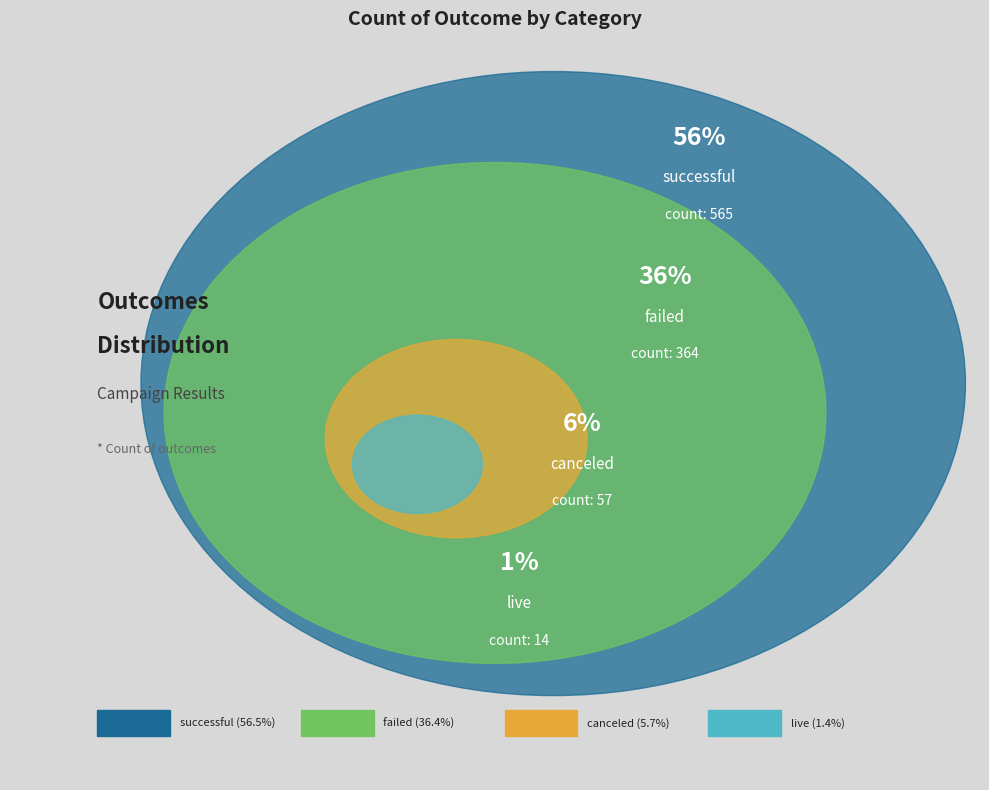

Do successful and live together represent more than half of the pie?

Yes